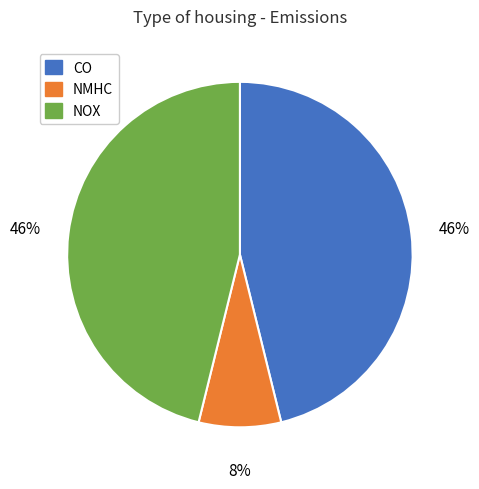

True or false: NMHC accounts for 1% of the total.

False